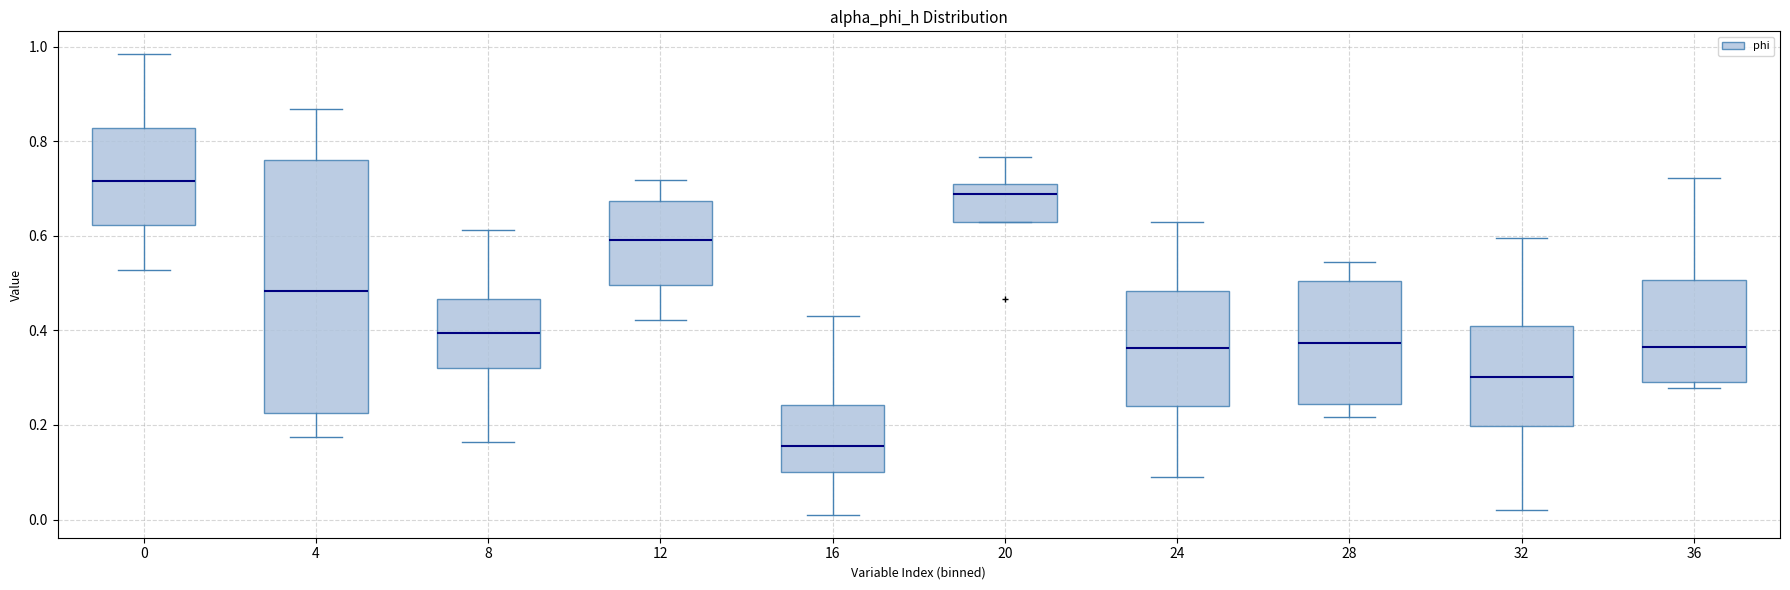

Reading left to right, read every box against the y-axis: the position of its median line, the range the box covers, and the ends of its whiskers. The values are not printed on the chart, so give them approximately, as read against the axis.

0: median 0.72, box 0.62 to 0.82, whiskers 0.52 to 0.98
4: median 0.48, box 0.22 to 0.76, whiskers 0.18 to 0.86
8: median 0.40, box 0.32 to 0.46, whiskers 0.16 to 0.62
12: median 0.60, box 0.50 to 0.68, whiskers 0.42 to 0.72
16: median 0.16, box 0.10 to 0.24, whiskers 0.02 to 0.44
20: median 0.68, box 0.62 to 0.70, whiskers 0.62 to 0.76
24: median 0.36, box 0.24 to 0.48, whiskers 0.10 to 0.62
28: median 0.38, box 0.24 to 0.50, whiskers 0.22 to 0.54
32: median 0.30, box 0.20 to 0.40, whiskers 0.02 to 0.60
36: median 0.36, box 0.30 to 0.50, whiskers 0.28 to 0.72